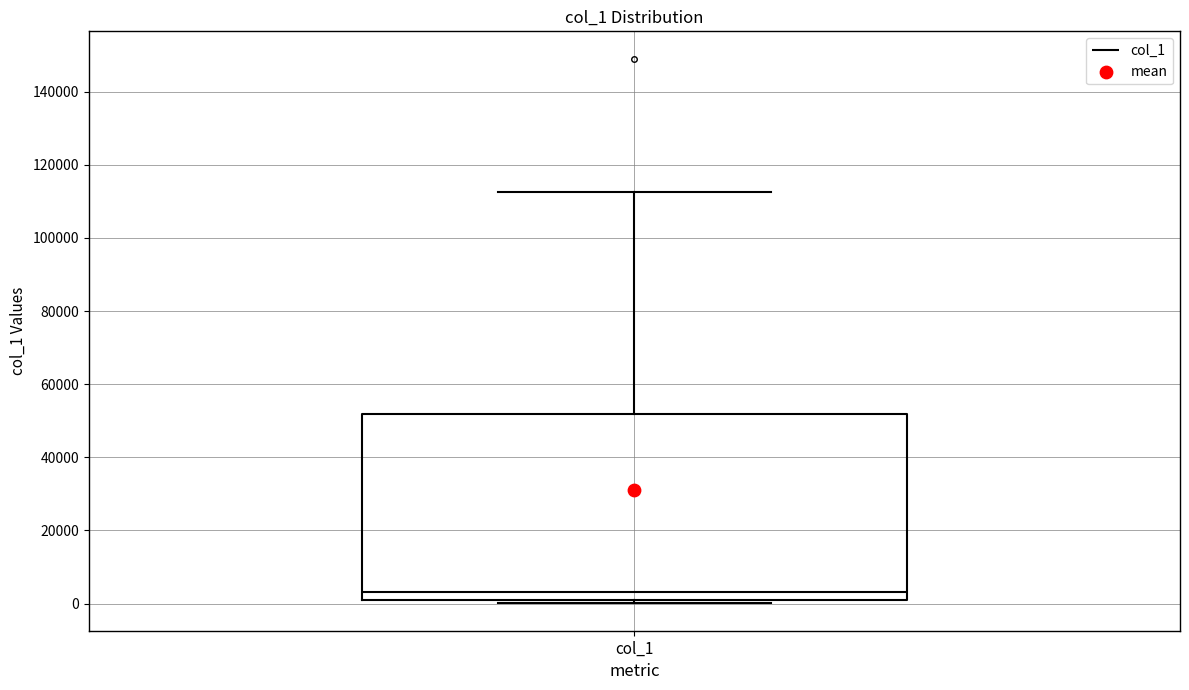

Transcribe this box plot: give where the median line is, the range the box spans, and where the two whiskers end, as read against the y-axis. The values are not printed on the chart, so give them approximately, as read against the axis.

median 4000, box 2000 to 52000, whiskers 0 to 112000